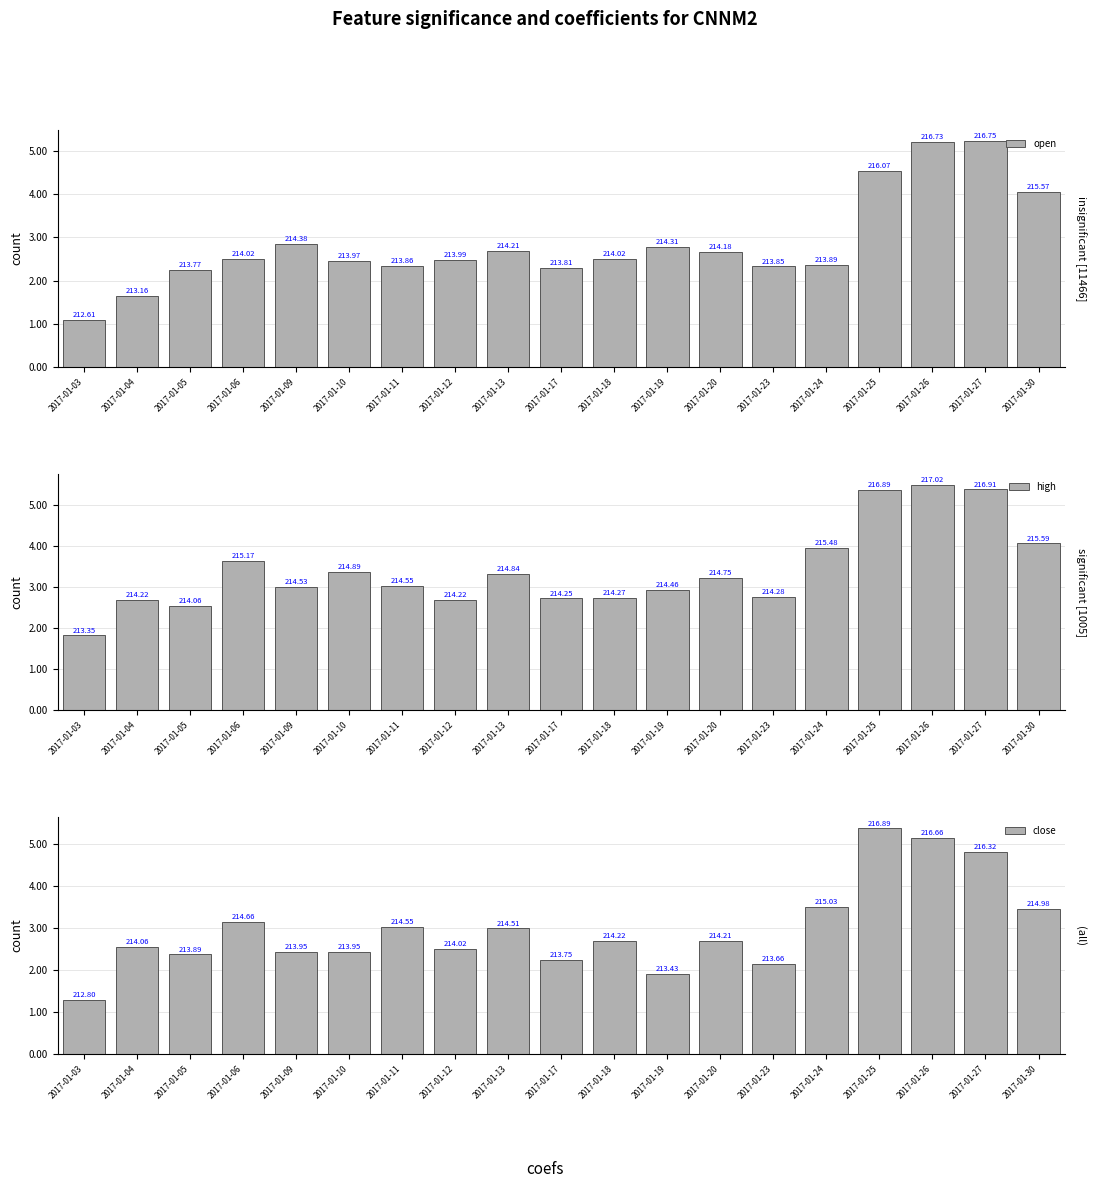

Are the bars grouped side by side (vs. stacked)?

Yes